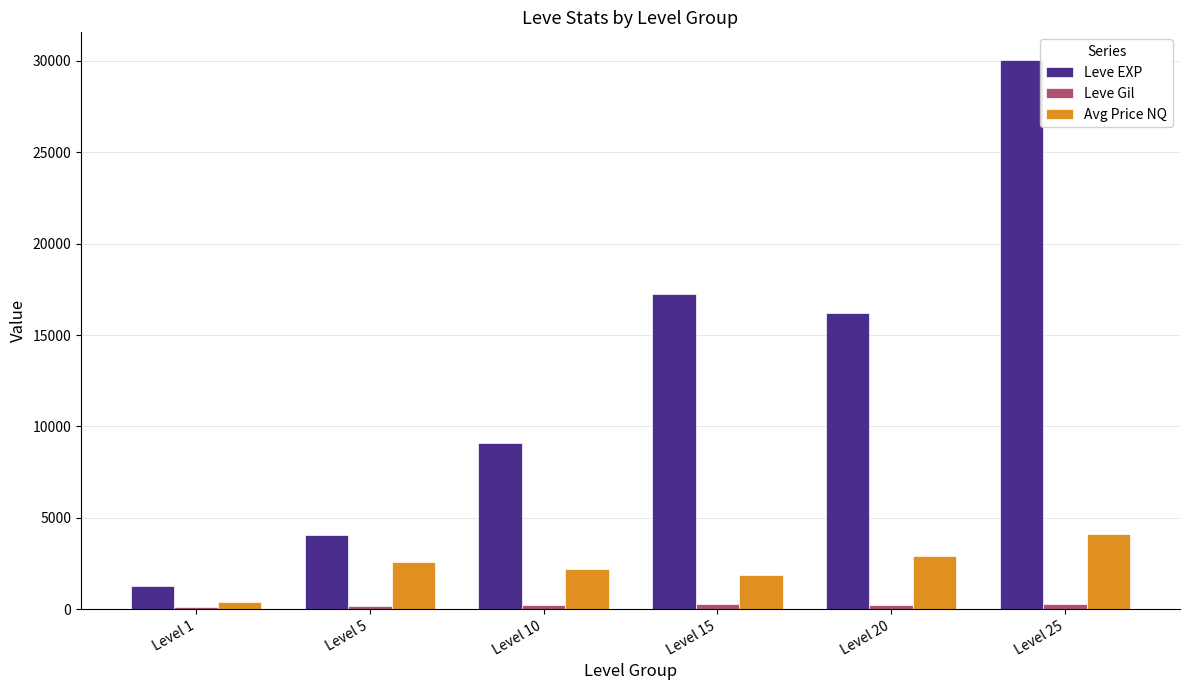

How many bars are there in each group?

3